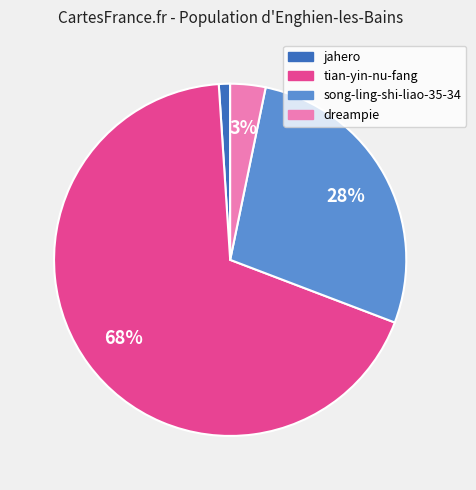

Is the sum of jahero and dreampie greater than half?

No